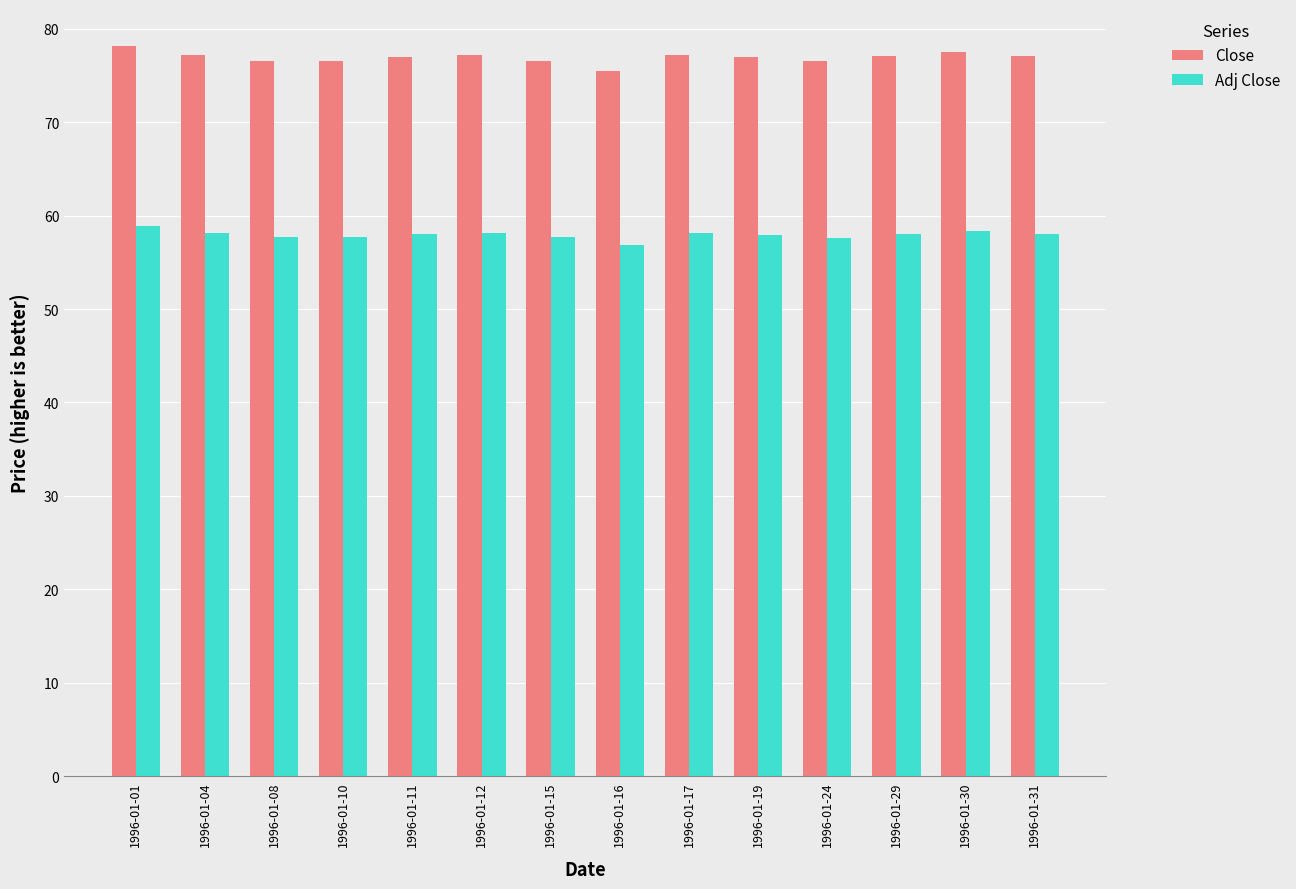

What is the minimum value shown in the chart?

56.8